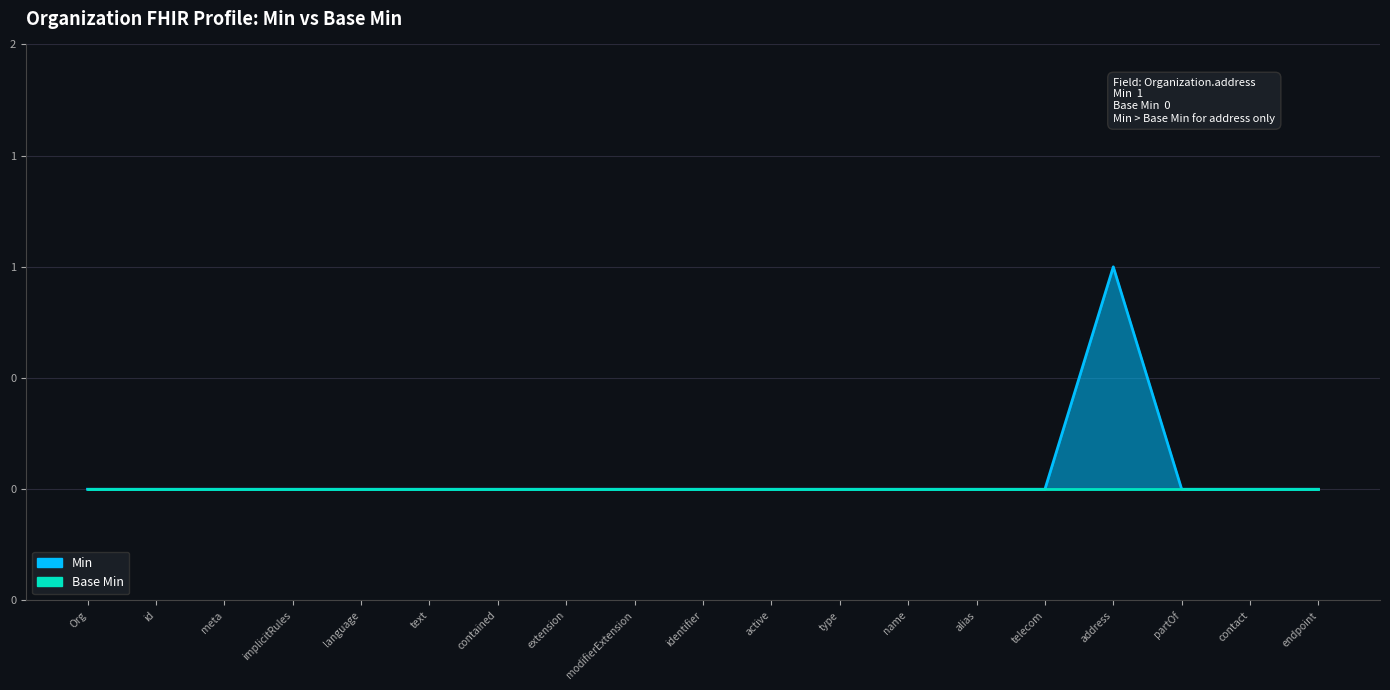

Rank the categories by value from highest to lowest.

address, Org, id, meta, implicitRules, language, text, contained, extension, modifierExtension, identifier, active, type, name, alias, telecom, partOf, contact, endpoint